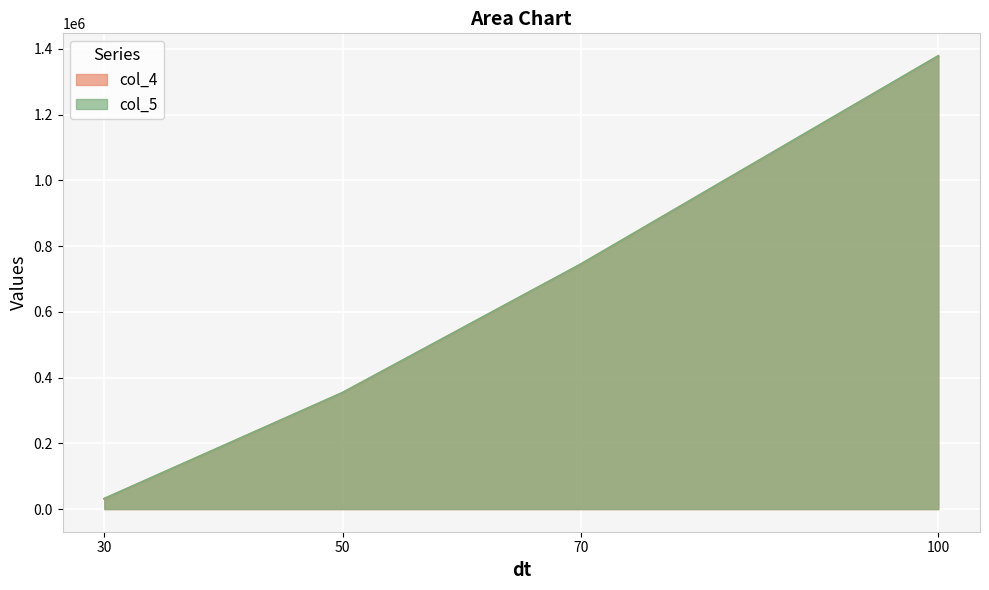

True or false: col_4 and col_5 cross at least once.

False